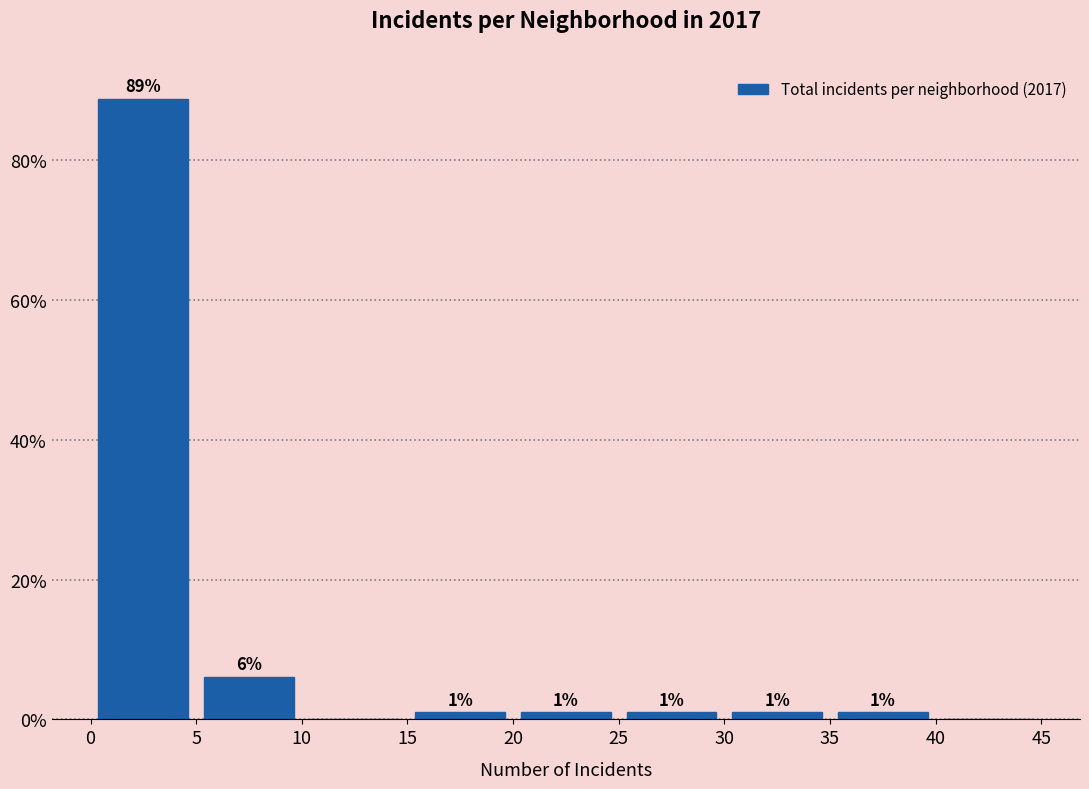

Over which range of the x-axis is the bar tallest?

0 to 5